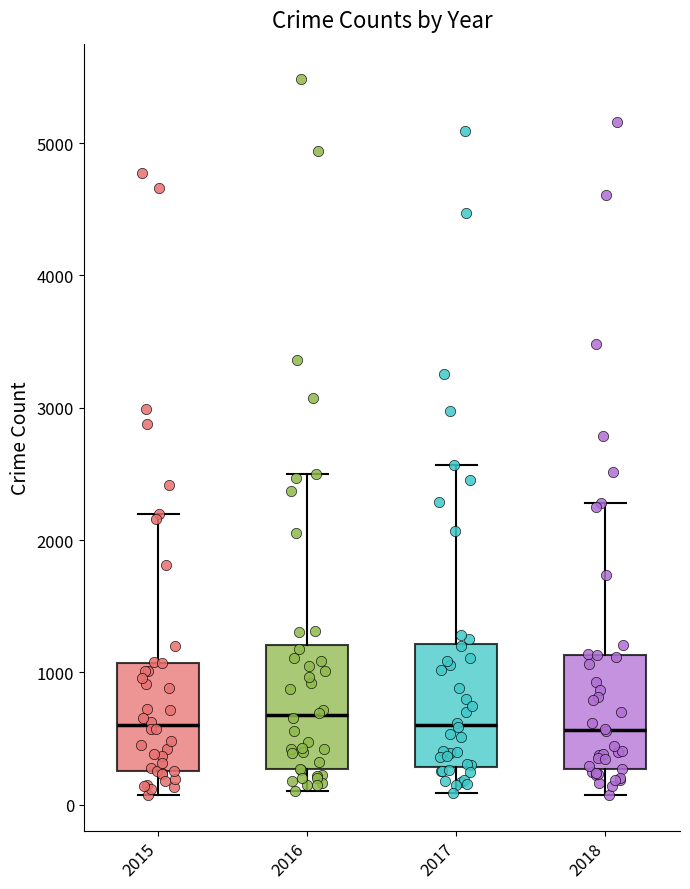

Where does the lower whisker of the box at x = 2018 end on the y-axis? The values are not printed on the chart, so give them approximately, as read against the axis.

100